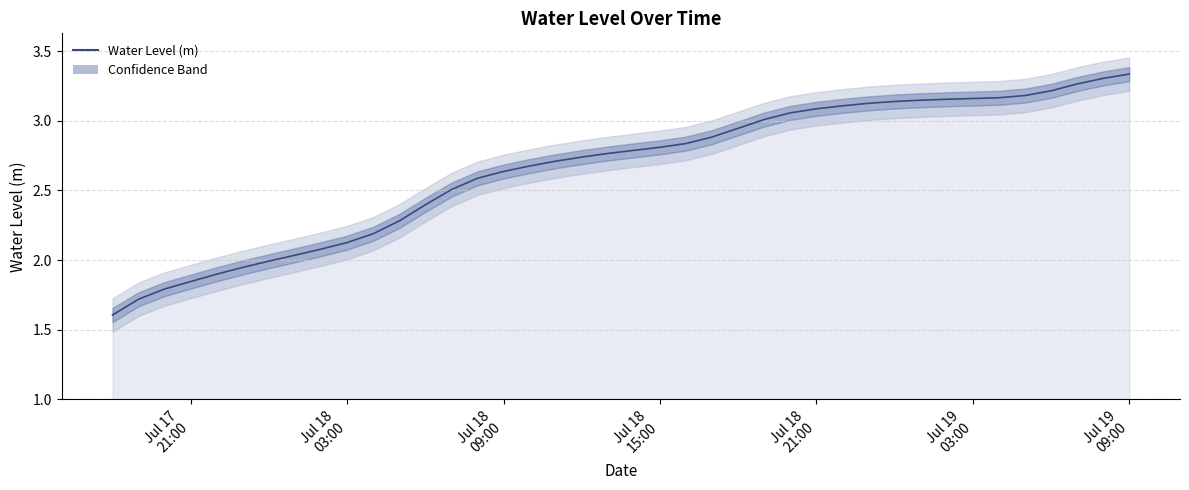

Is it true that the value at 20 is 4.9?

False